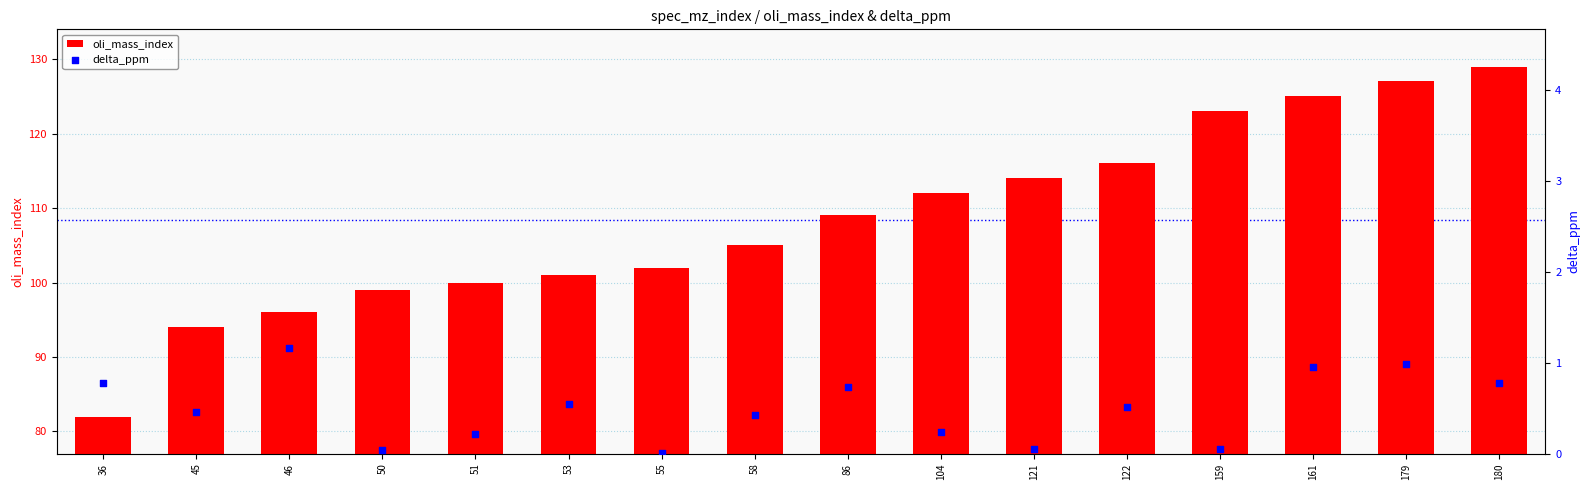

Which series has the largest total across all categories?

oli_mass_index